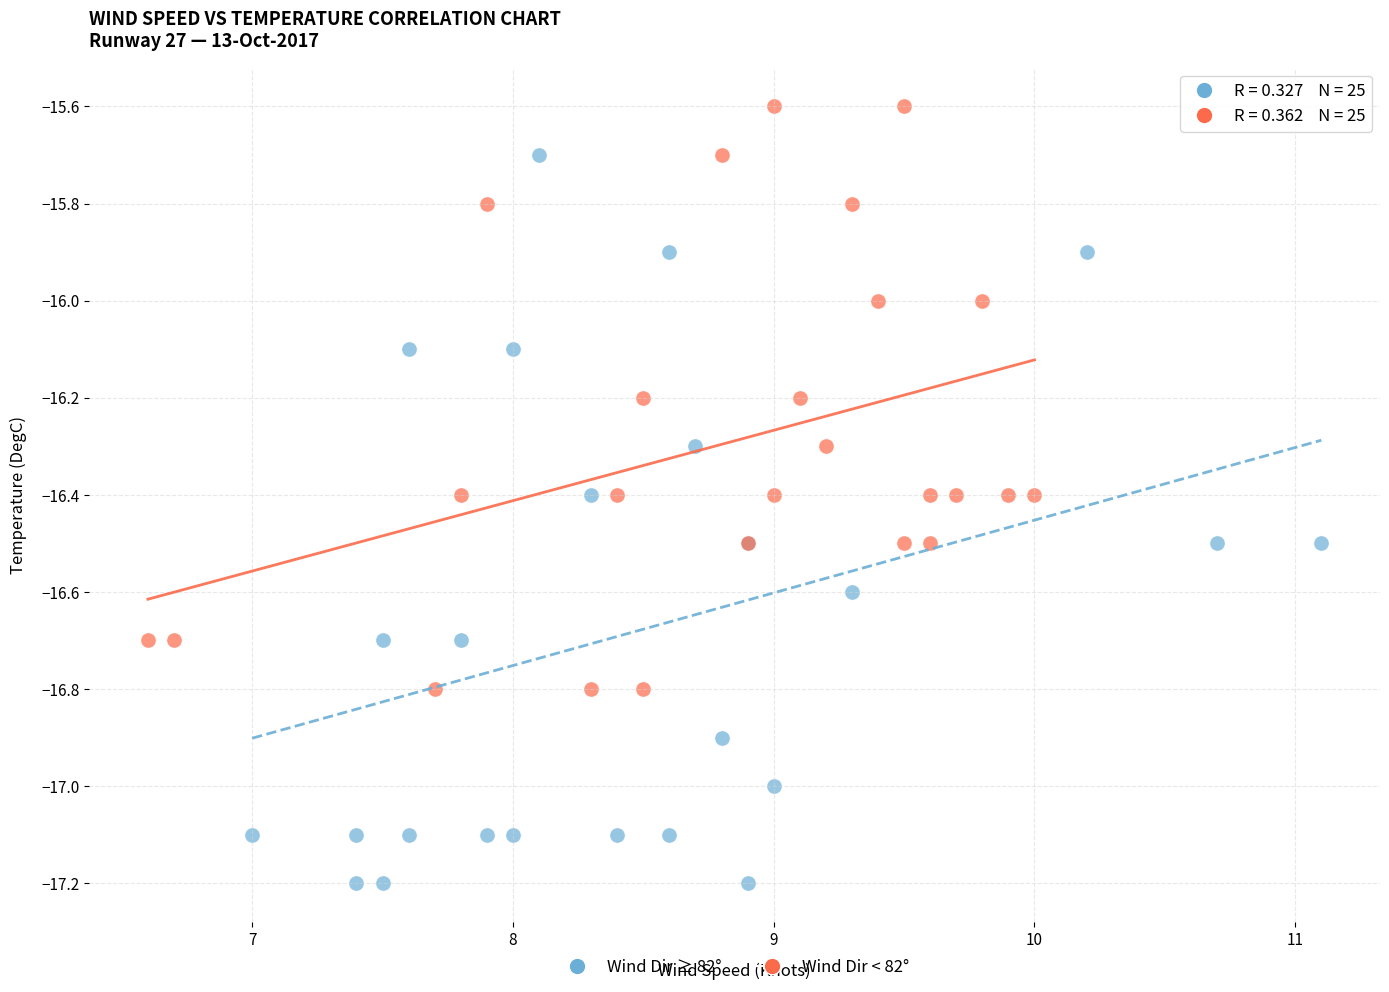

What are all the series names shown in the legend?

Wind Dir ≥ 82°, Wind Dir < 82°